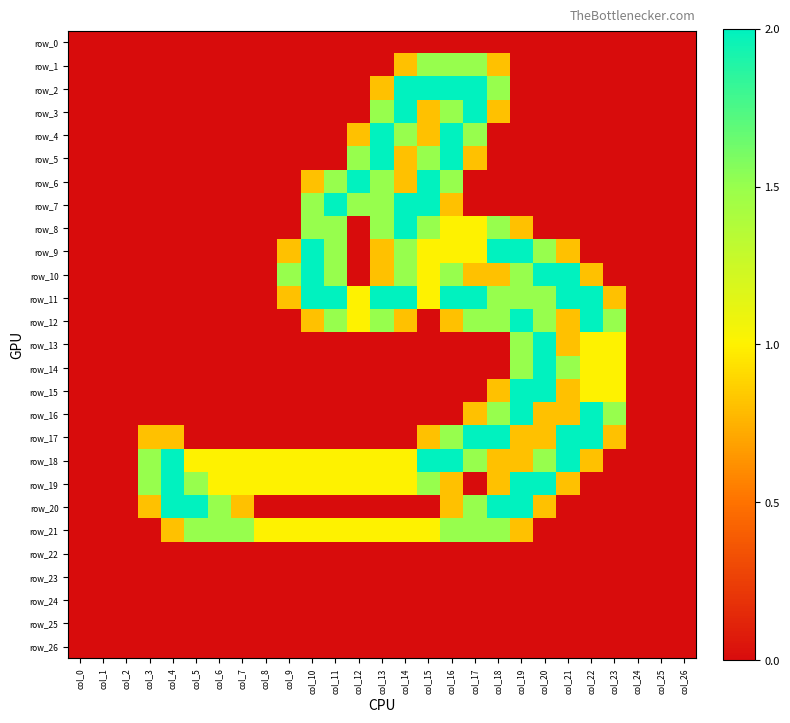

Between col_11 and col_22, which series saw the biggest shift?

row_7